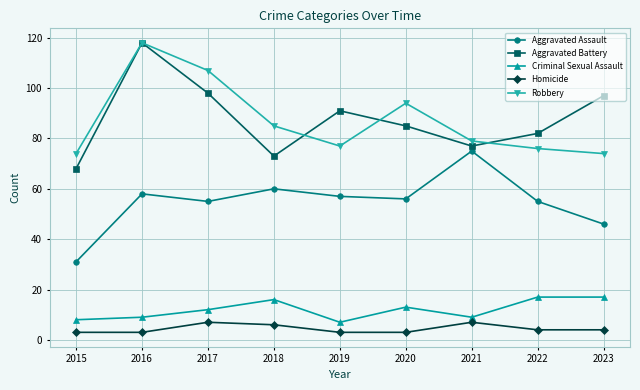

What is the value of the Aggravated Assault point at the 1st from the left?

31